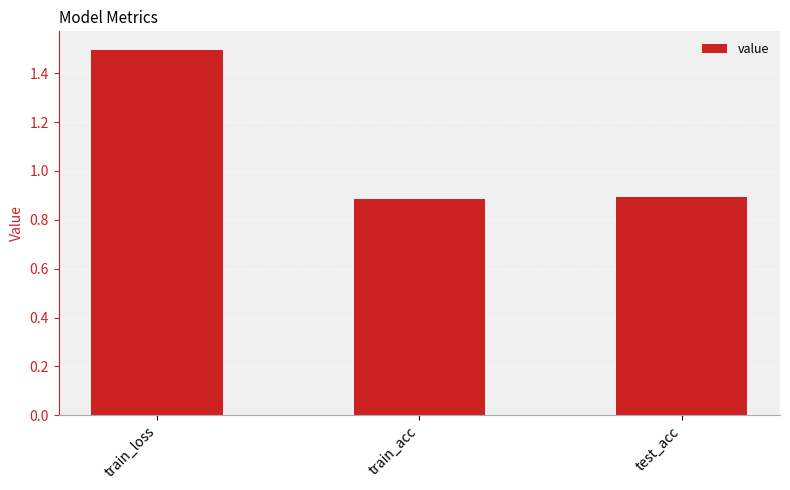

Does the chart contain any negative values?

No